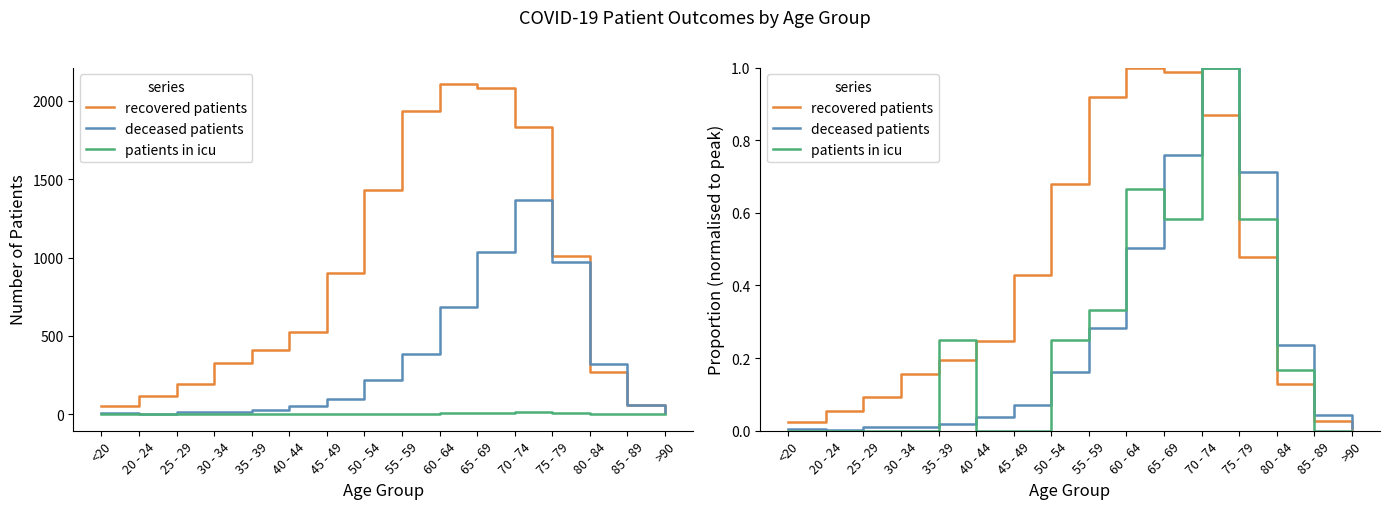

At which label is deceased patients closest to 0?

20 - 24